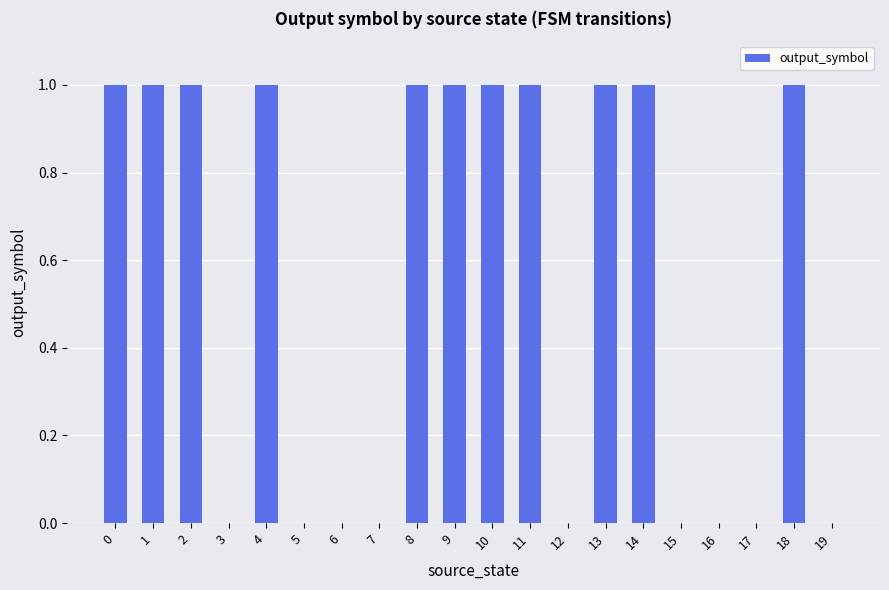

What is the change in value from 15 to 18?

+1